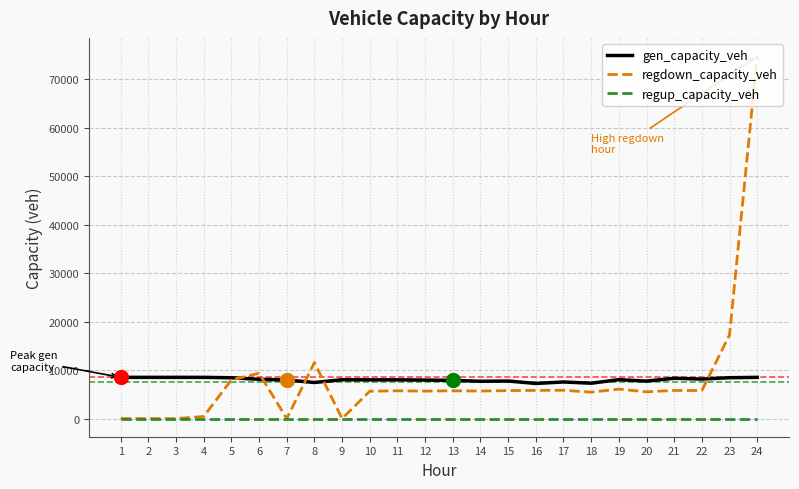

Which series has the largest range (max minus min)?

regdown_capacity_veh